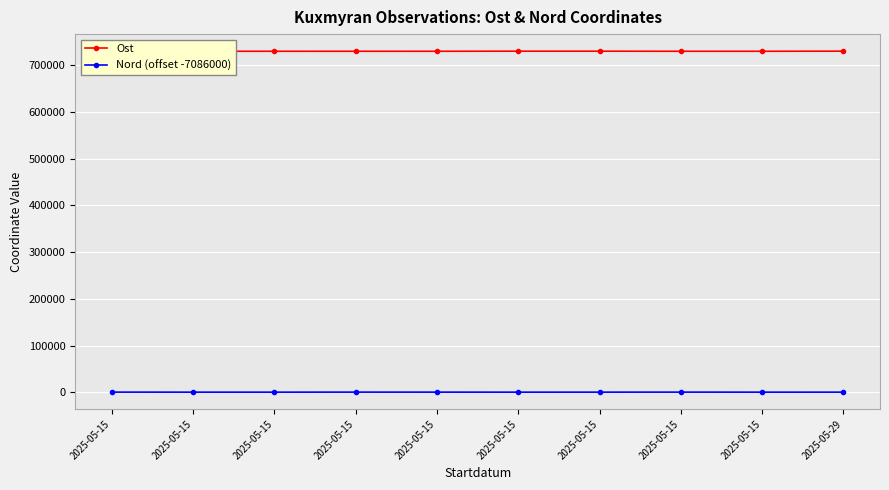

List the series in order of their peak value, lowest first.

Nord (offset -7086000), Ost